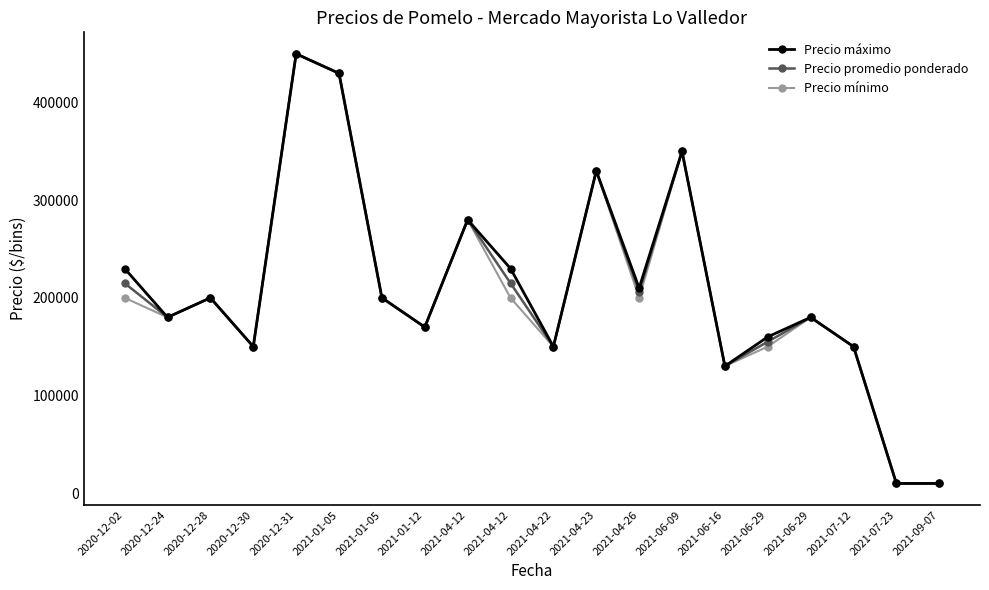

What is the value of the Precio máximo point at the 12th from the left?

330000